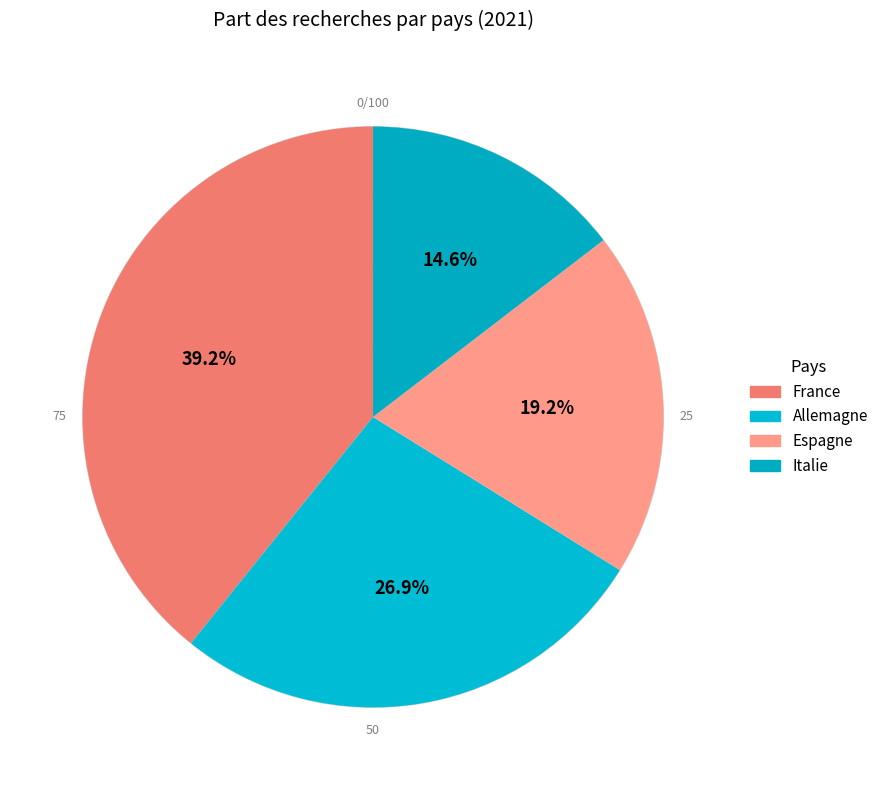

What portion of the pie excludes Italie?

85.4%